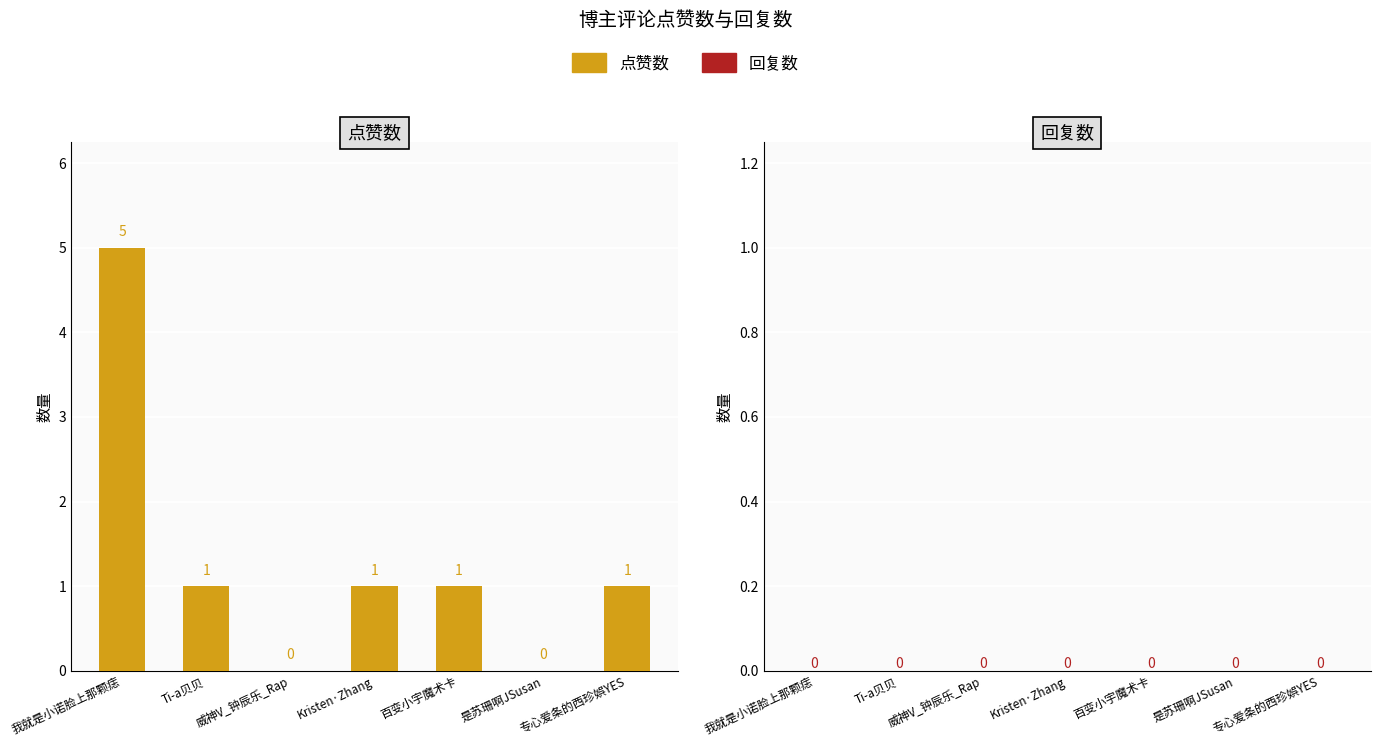

What is the sum of the values at 百变小宇魔术卡 and 我就是小诺脸上那颗痣?

6